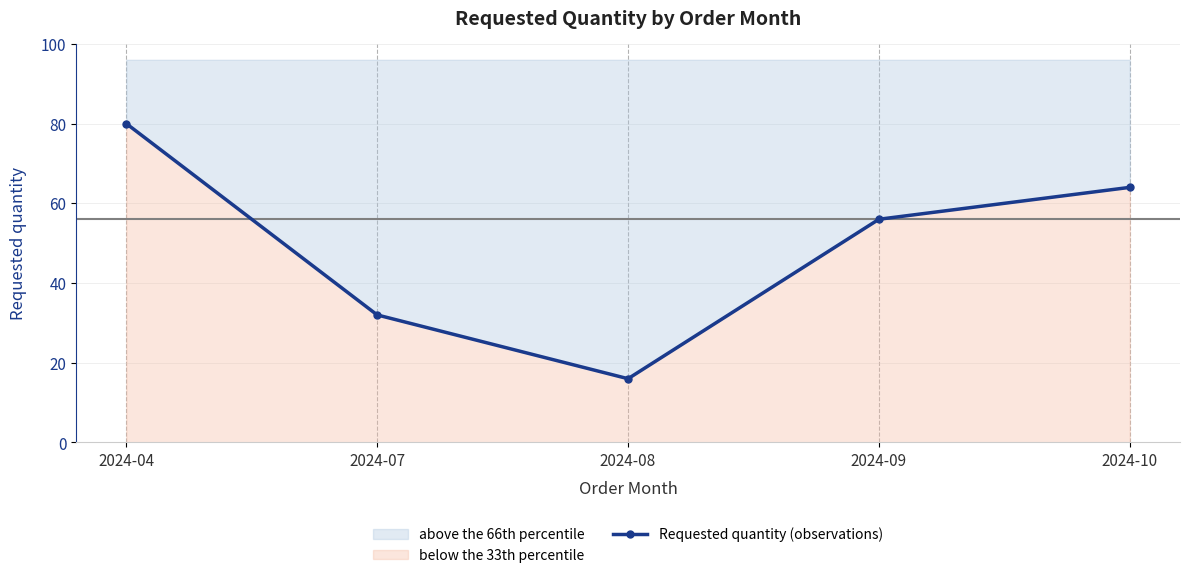

How many interior local valleys (lower than both neighbors) does the data have?

1